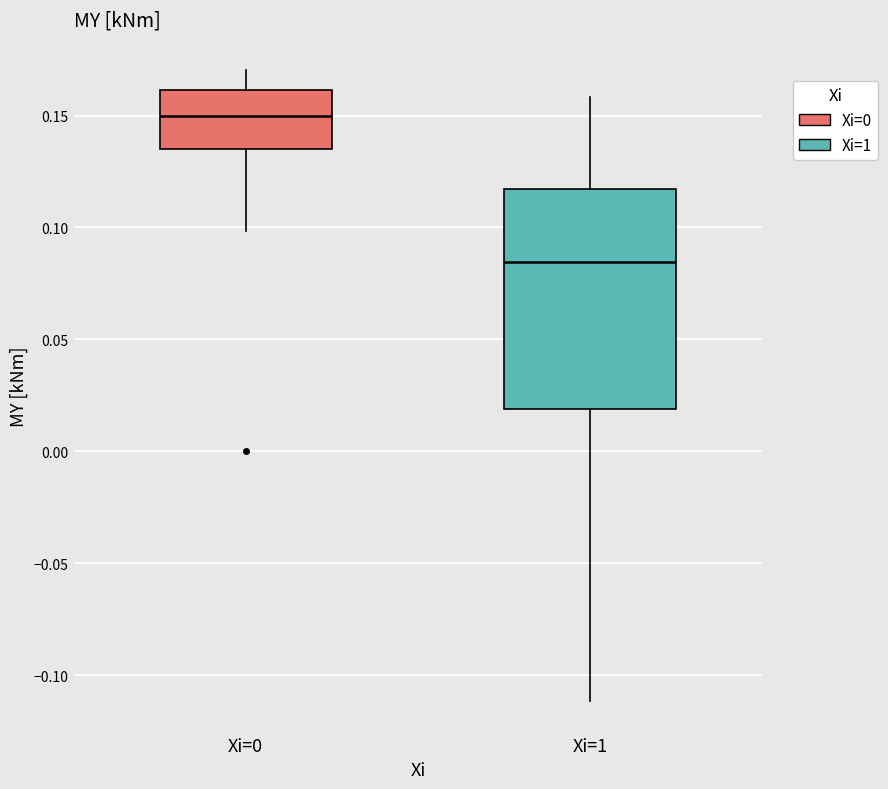

Reading left to right, read every box against the y-axis: the position of its median line, the range the box covers, and the ends of its whiskers. The values are not printed on the chart, so give them approximately, as read against the axis.

Xi=0: median 0.150, box 0.135 to 0.160, whiskers 0.100 to 0.170
Xi=1: median 0.085, box 0.020 to 0.115, whiskers -0.110 to 0.160